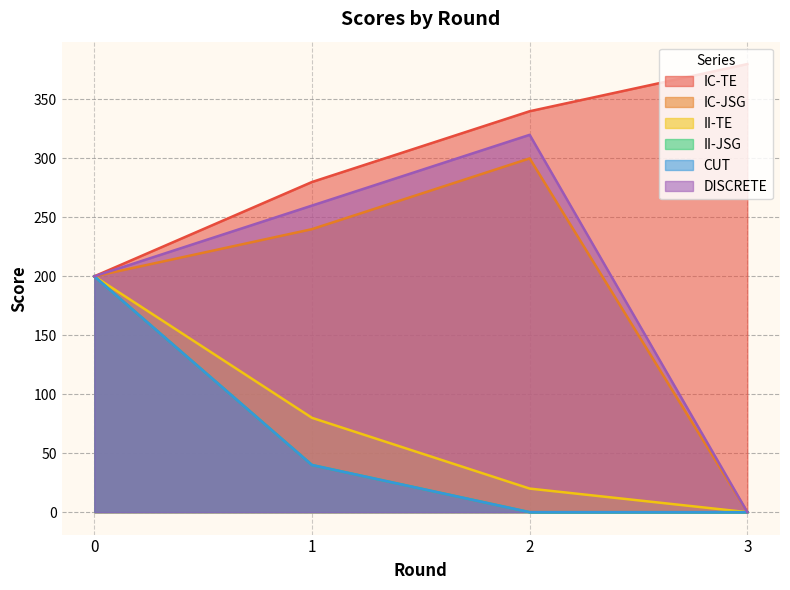

Reading left to right, what are all the values shown in this chart?

IC-TE: 200	280	340	380
IC-JSG: 200	240	300	0
II-TE: 200	80	20	0
II-JSG: 200	40	0	0
CUT: 200	40	0	0
DISCRETE: 200	260	320	0